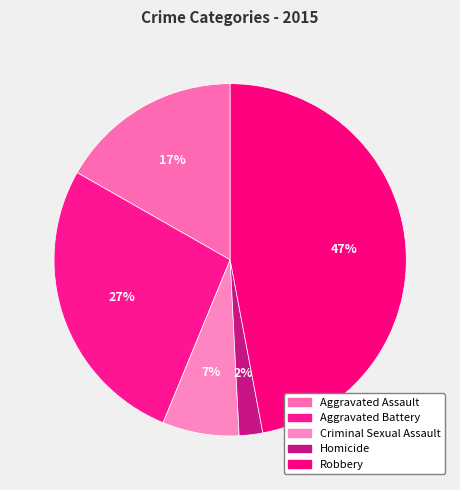

Which has a higher value, Aggravated Battery or Homicide?

Aggravated Battery